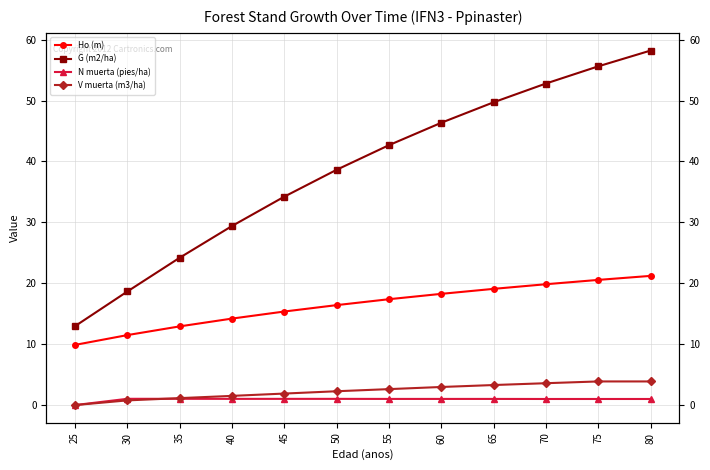

What are all the series names shown in the legend?

Ho (m), G (m2/ha), N muerta (pies/ha), V muerta (m3/ha)